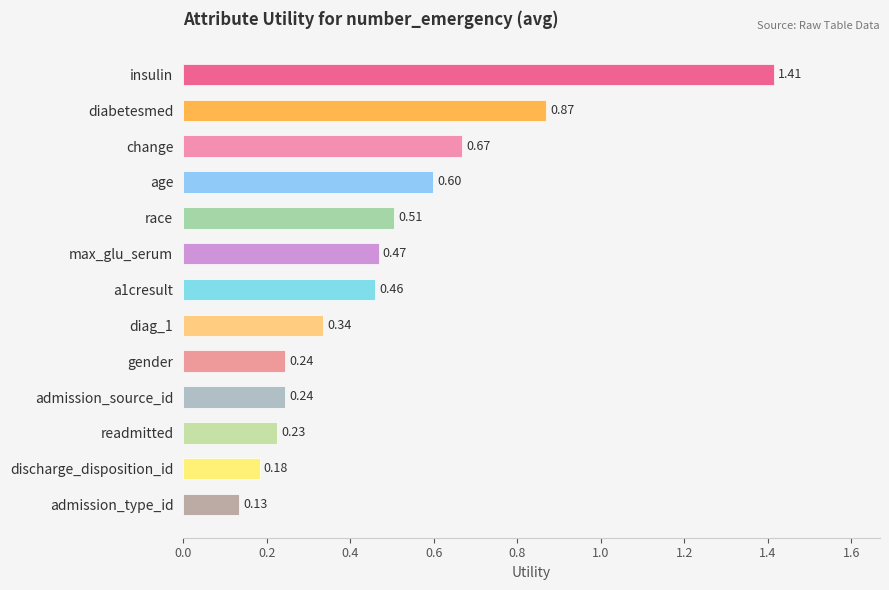

What is the label of the 10th bar from the bottom?

age